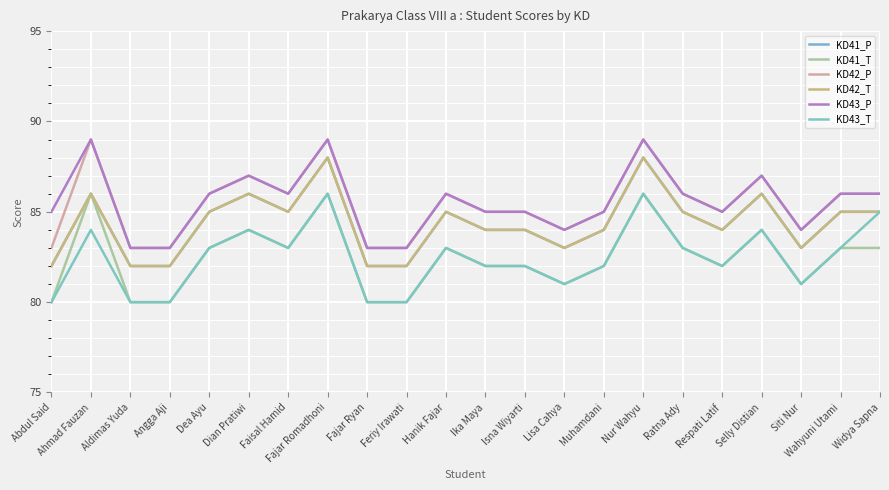

Which series has the largest total across all categories?

KD43_P